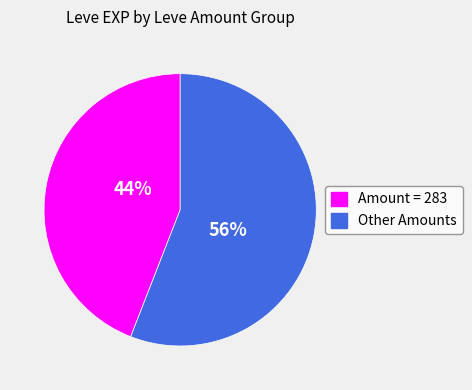

Count the number of slices in the pie.

2